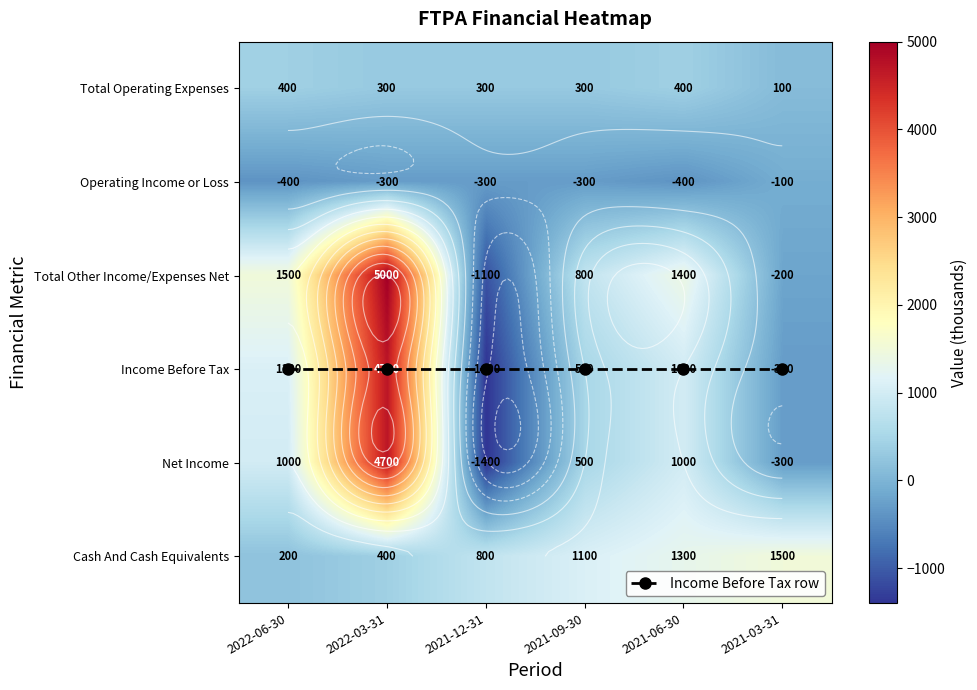

At which label is Income Before Tax closest to 1650?

2022-06-30